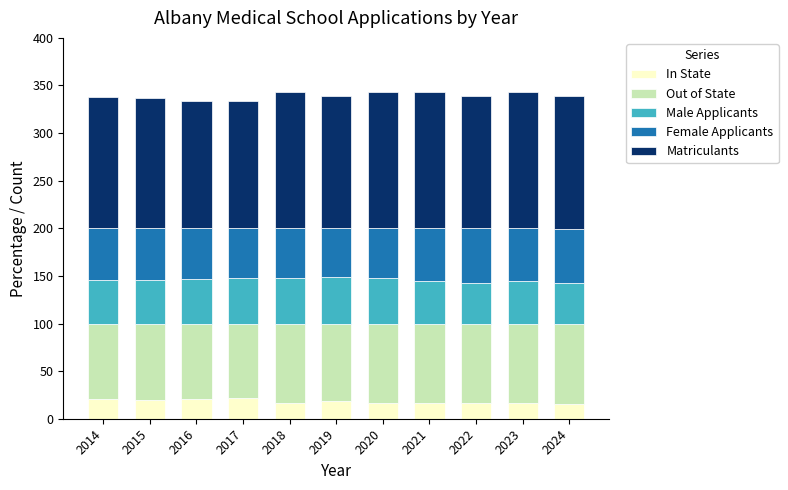

What is the total value across all series at 2021?

342.9